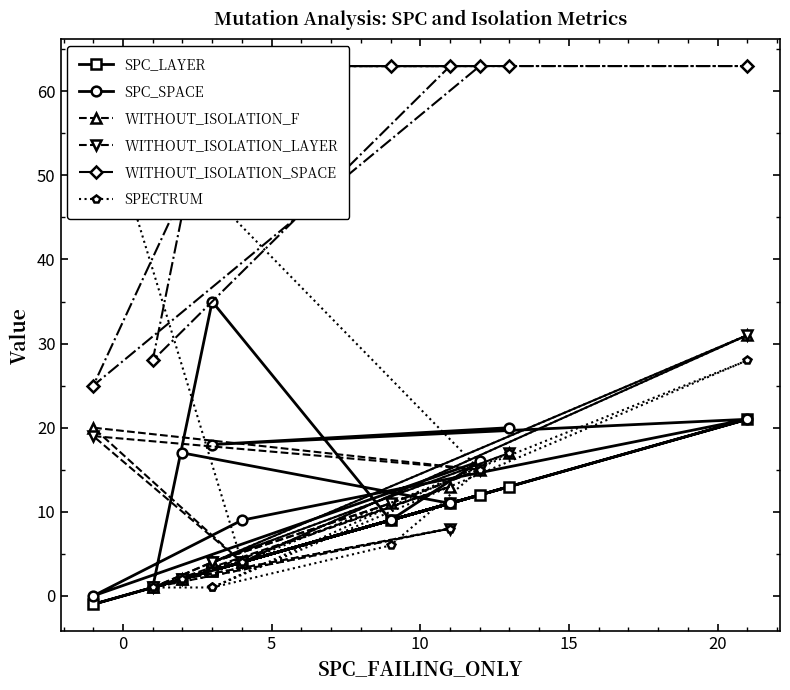

How many lines are shown in the chart?

6